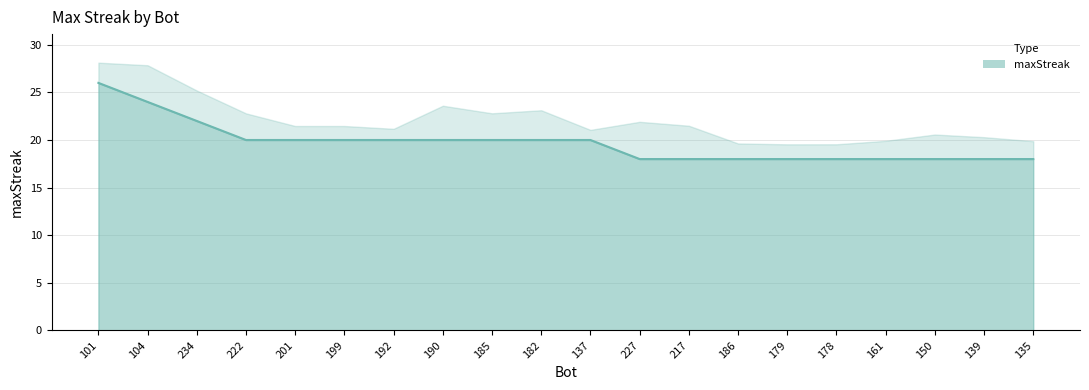

Which label corresponds to the largest value in the chart?

101